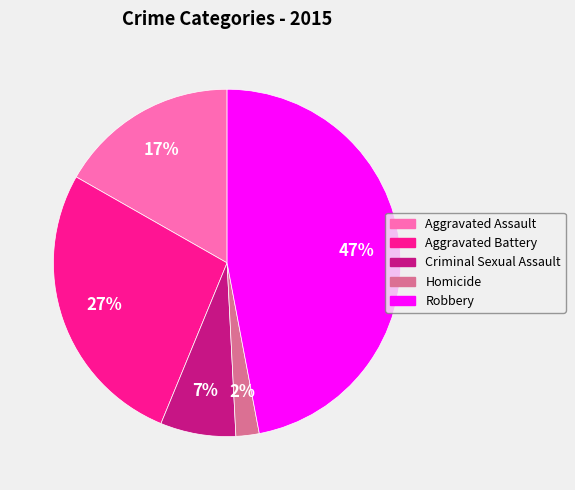

Is Robbery the majority of the pie?

No